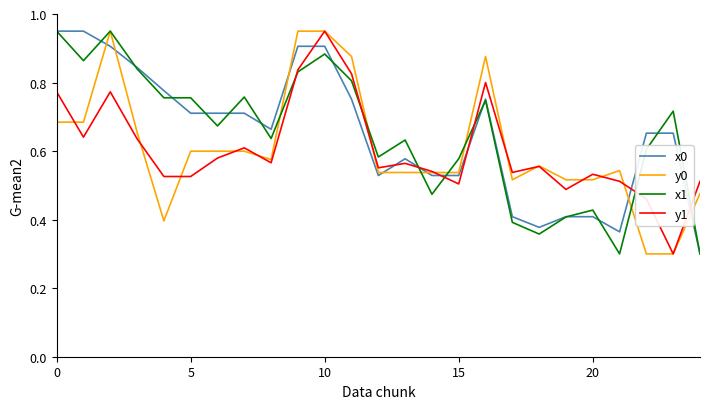

What is the minimum value shown in the chart?

0.3